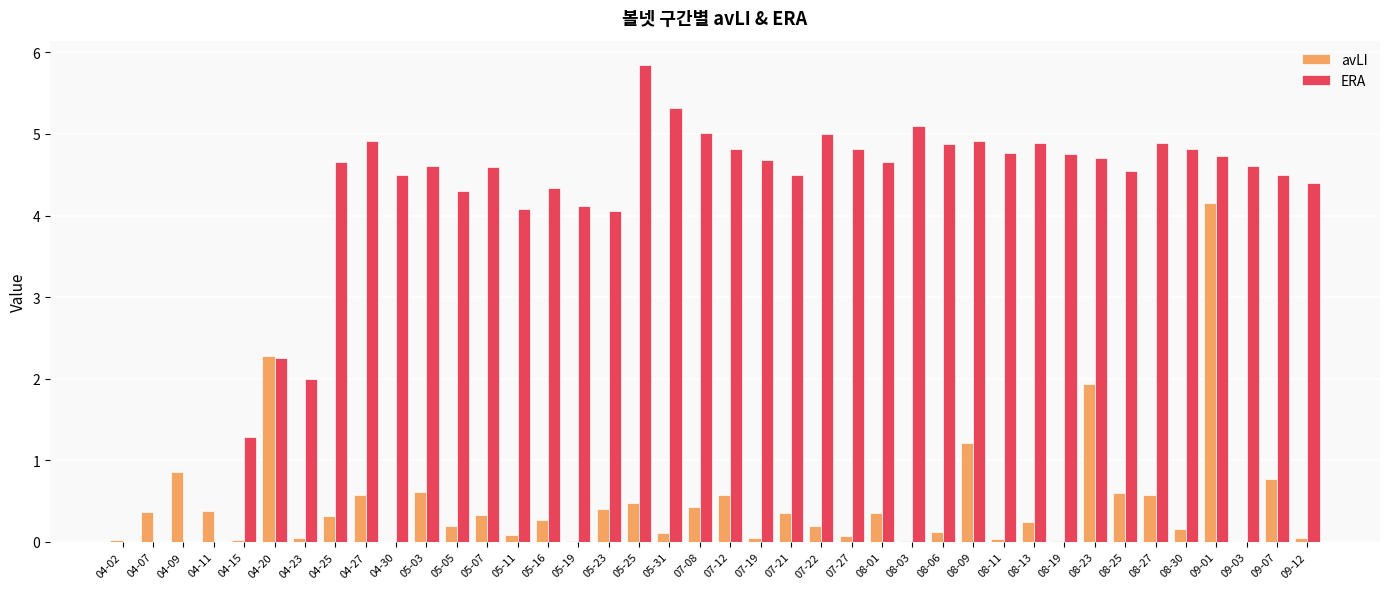

Which series changed the most between 04-09 and 07-19?

ERA